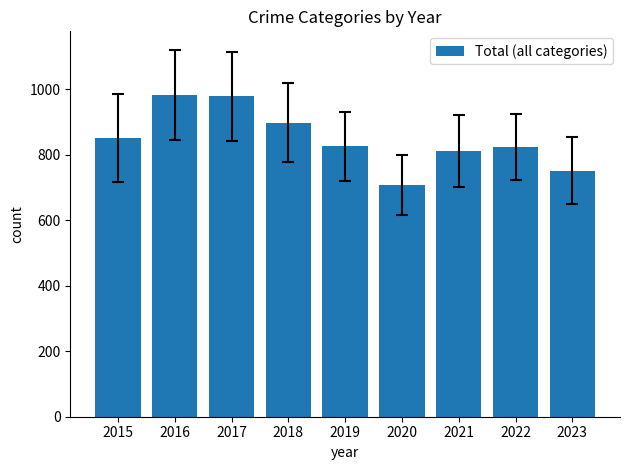

What is the value of the 3rd bar from the left?

978